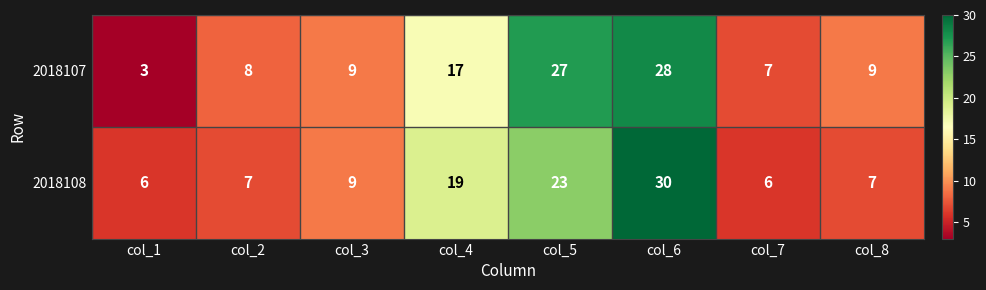

True or false: 2018108 has a value of 33 at col_4.

False